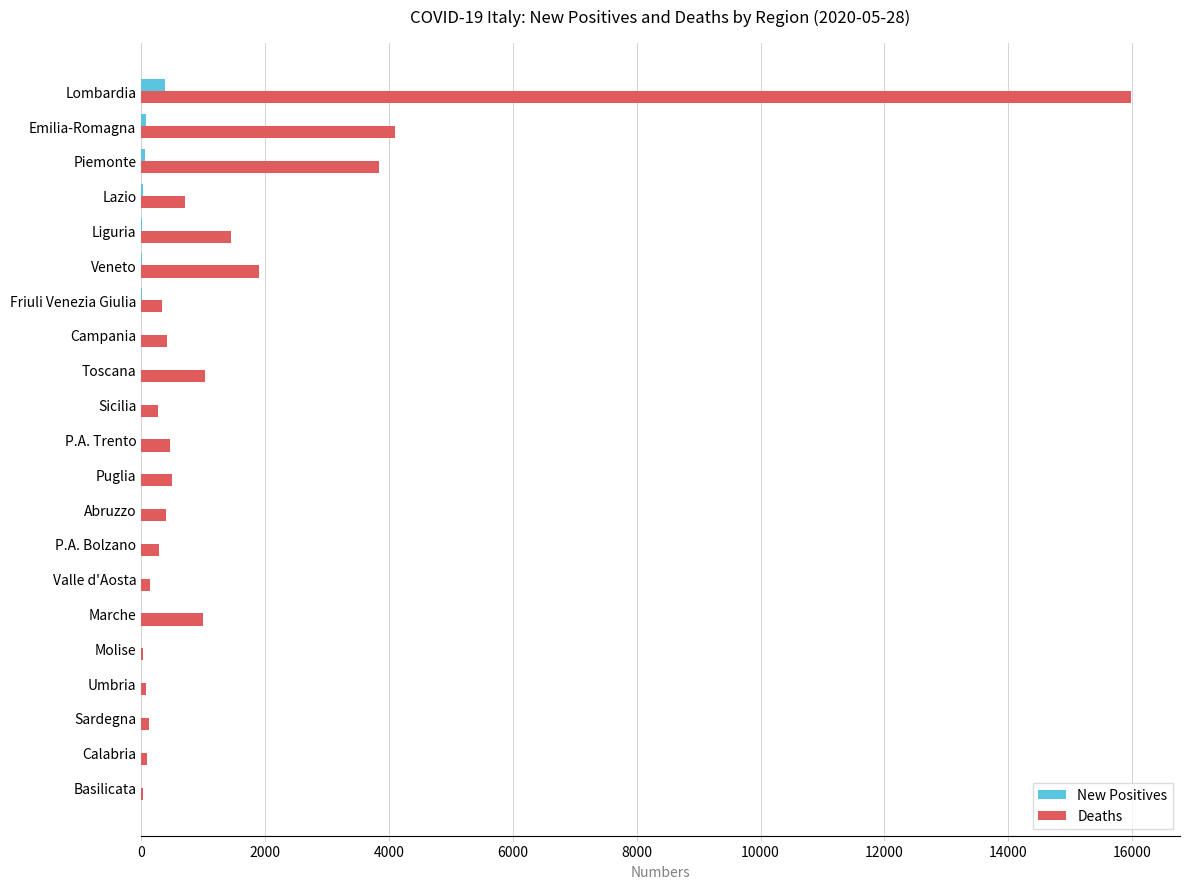

Is the value of Deaths at Lombardia greater than the value of New Positives at Campania?

Yes